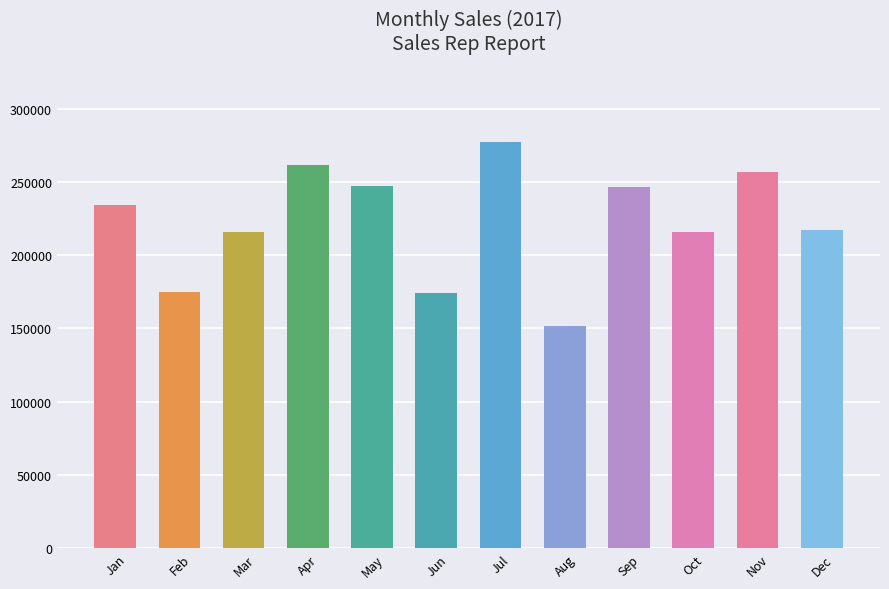

How many categories are shown in the chart?

12